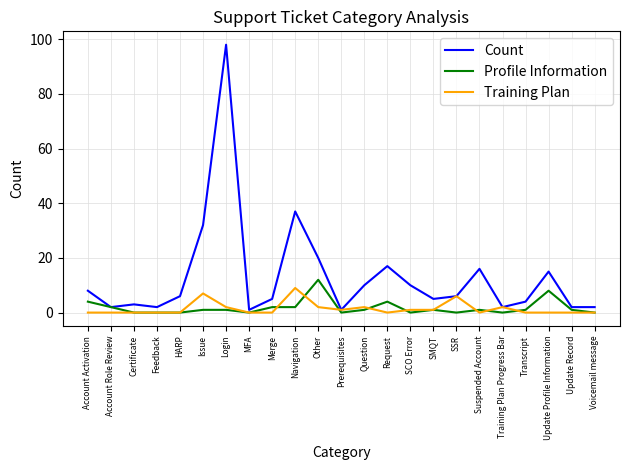

Reading right to left, what are all the values shown in this chart?

Count: Voicemail message=2	Update Record=2	Update Profile Information=15	Transcript=4	Training Plan Progress Bar=2	Suspended Account=16	SSR=6	SMQT=5	SCO Error=10	Request=17	Question=10	Prerequisites=1	Other=20	Navigation=37	Merge=5	MFA=1	Login=98	Issue=32	HARP=6	Feedback=2	Certificate=3	Account Role Review=2	Account Activation=8
Profile Information: Voicemail message=0	Update Record=1	Update Profile Information=8	Transcript=1	Training Plan Progress Bar=0	Suspended Account=1	SSR=0	SMQT=1	SCO Error=0	Request=4	Question=1	Prerequisites=0	Other=12	Navigation=2	Merge=2	MFA=0	Login=1	Issue=1	HARP=0	Feedback=0	Certificate=0	Account Role Review=2	Account Activation=4
Training Plan: Voicemail message=0	Update Record=0	Update Profile Information=0	Transcript=0	Training Plan Progress Bar=2	Suspended Account=0	SSR=6	SMQT=1	SCO Error=1	Request=0	Question=2	Prerequisites=1	Other=2	Navigation=9	Merge=0	MFA=0	Login=2	Issue=7	HARP=0	Feedback=0	Certificate=0	Account Role Review=0	Account Activation=0